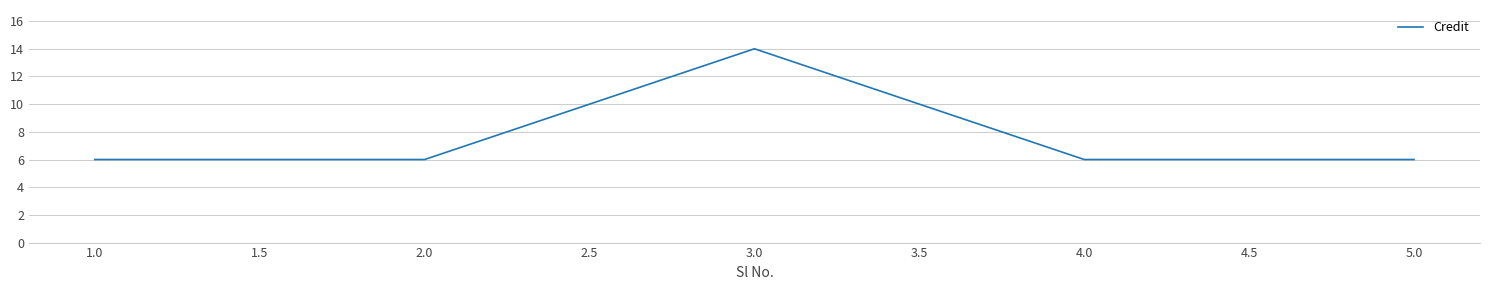

Reading left to right, transcribe all the data shown in this chart.

6	6	14	6	6